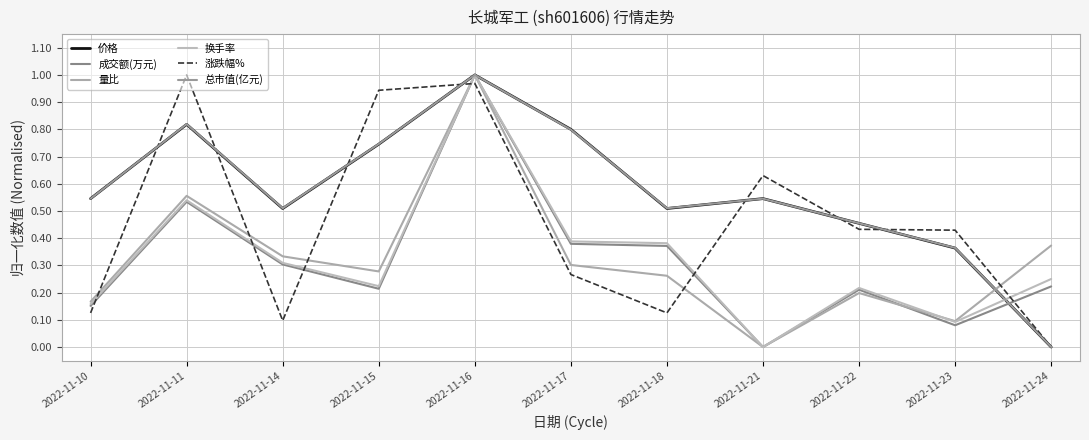

Rank the series at 2022-11-17 from highest to lowest value.

价格, 总市值(亿元), 换手率, 成交额(万元), 量比, 涨跌幅%